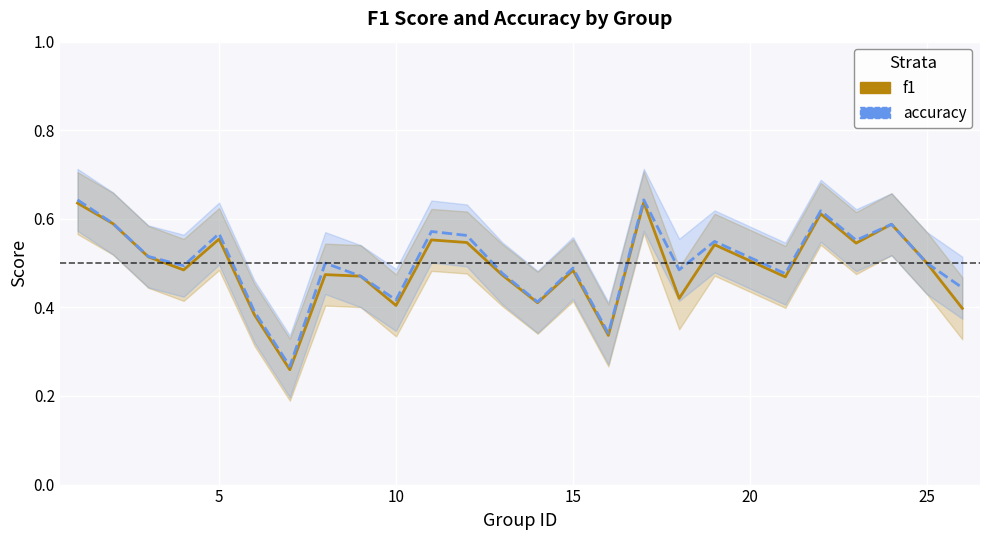

How many interior local valleys does the accuracy series have?

8